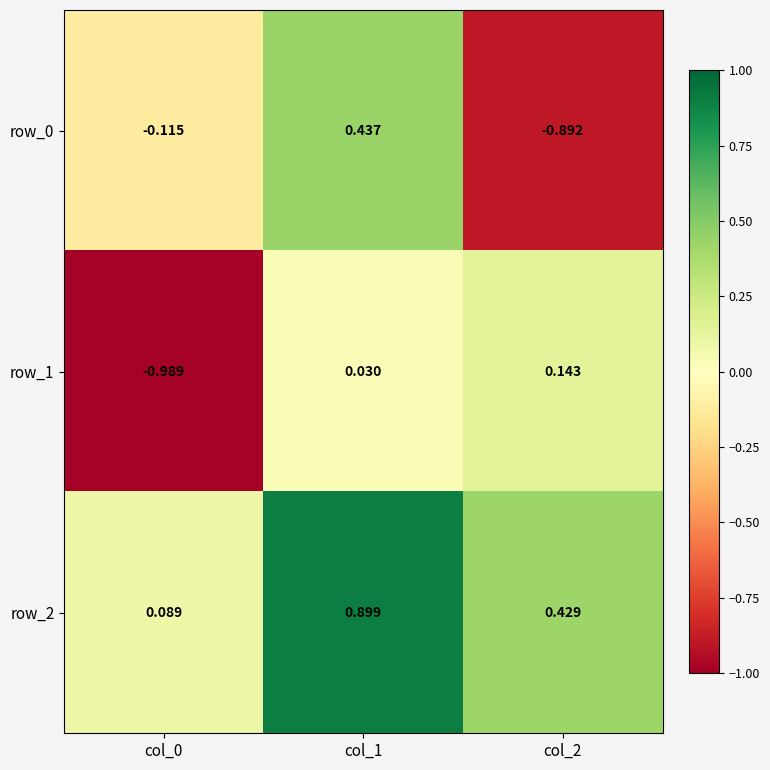

What is the difference between the highest and lowest values at col_0?

1.1